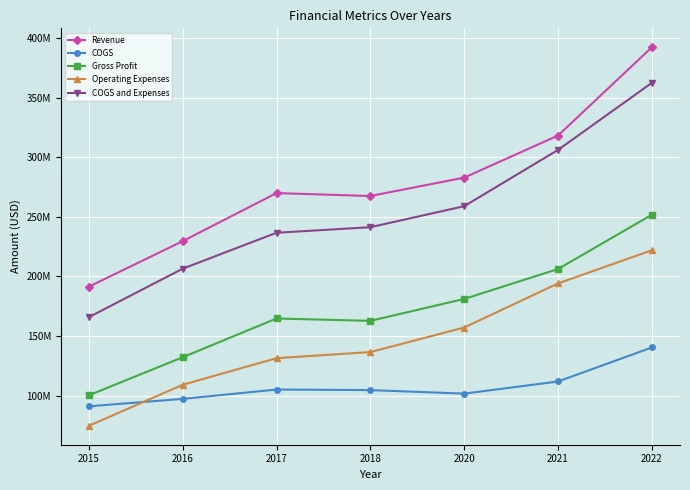

Rank the categories by Revenue value from highest to lowest.

2022, 2021, 2020, 2017, 2018, 2016, 2015